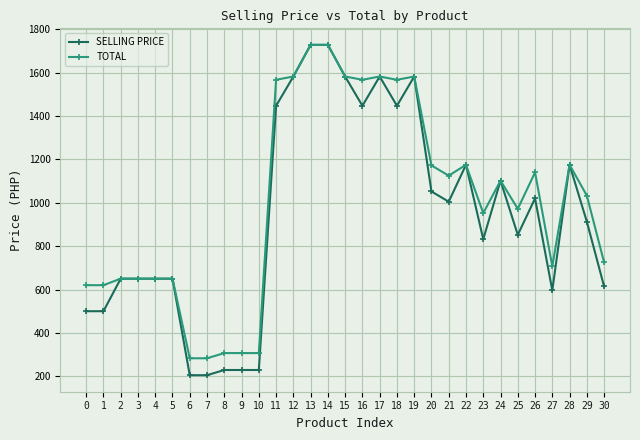

How many distinct data groups are displayed?

2